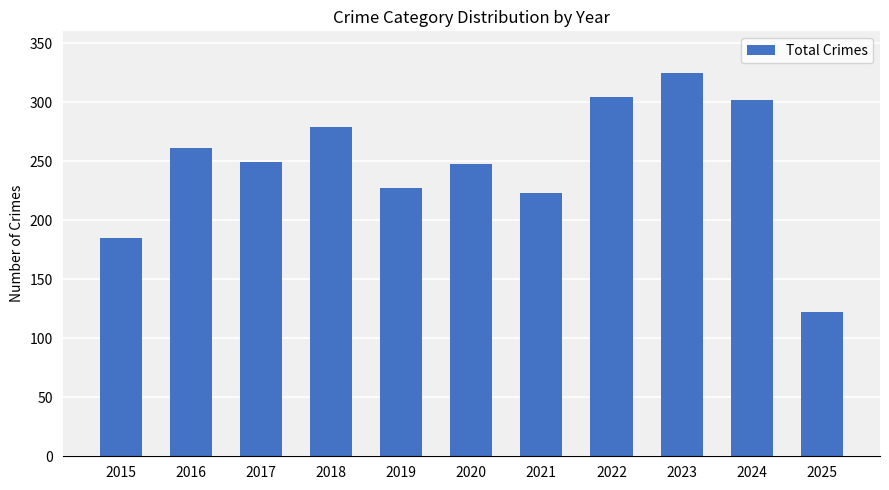

How many data points does each series have?

11